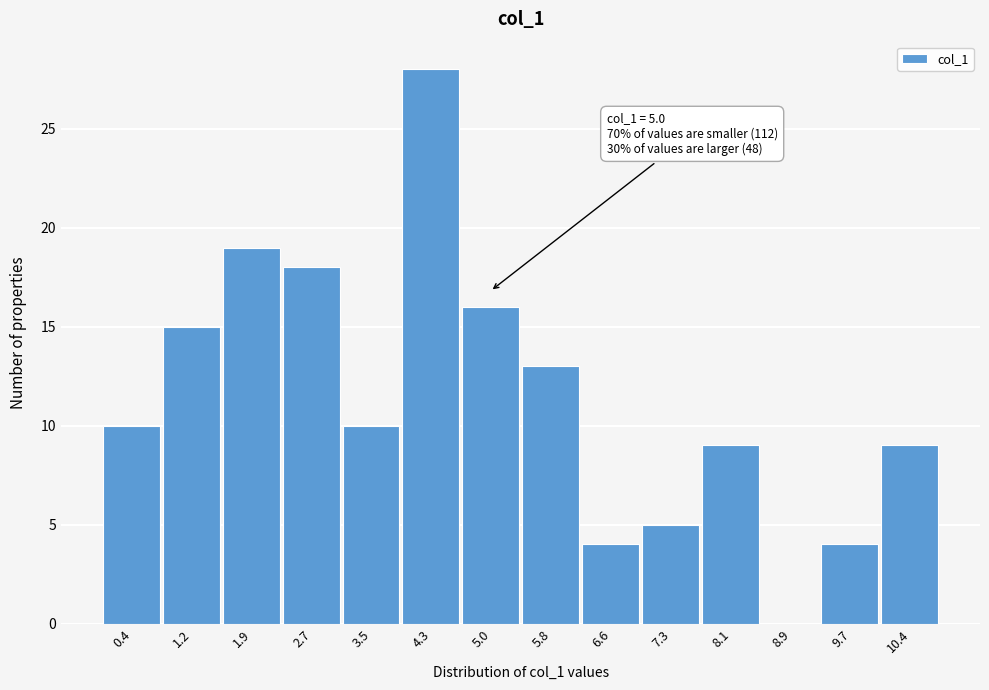

Which range on the x-axis has the tallest bar?

3.9 to 4.6